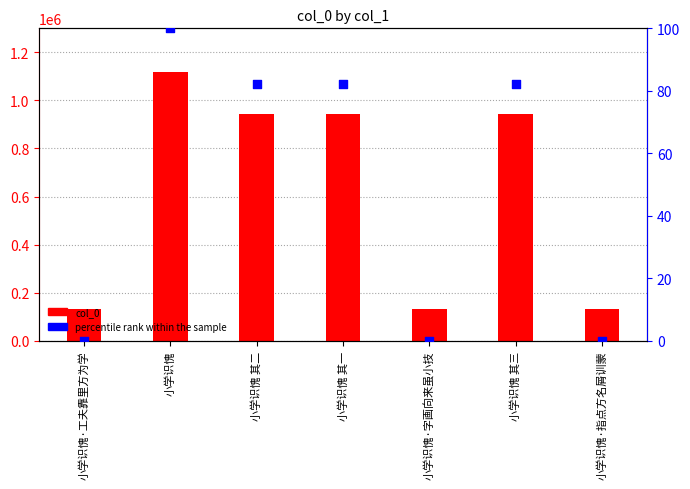

Which series contains the highest Y value?

col_0